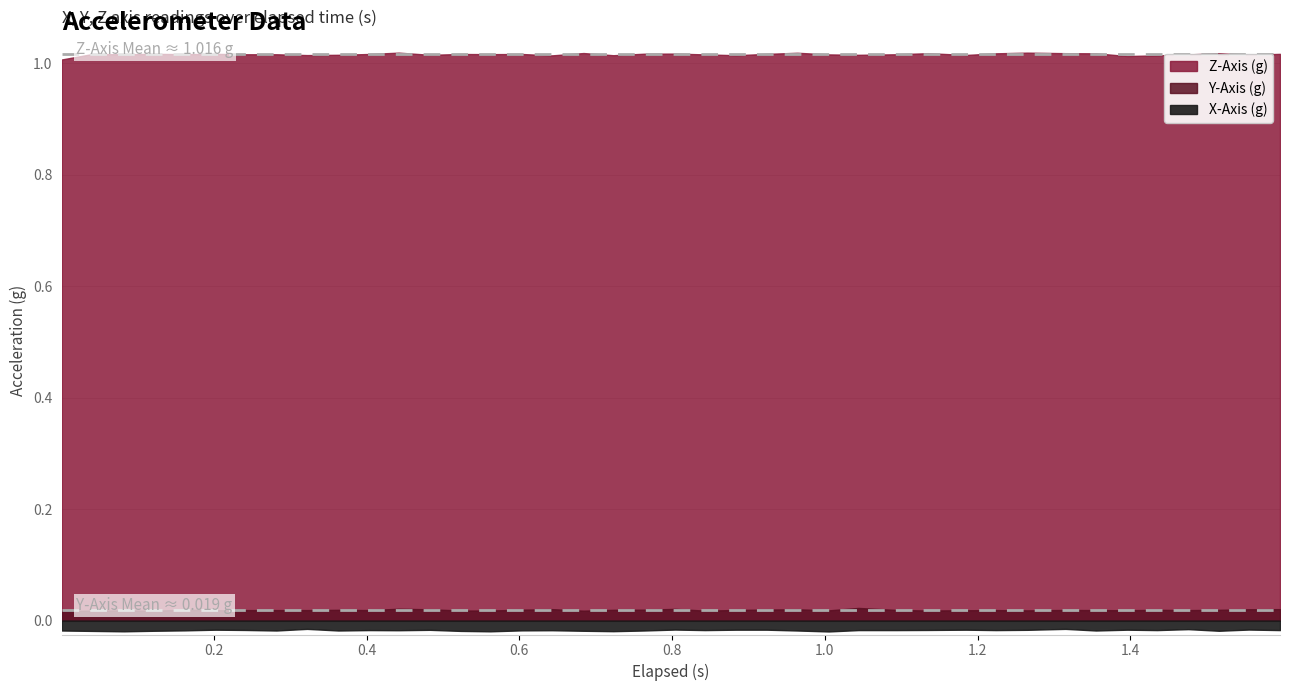

What is the label of the 18th point from the left?

0.684